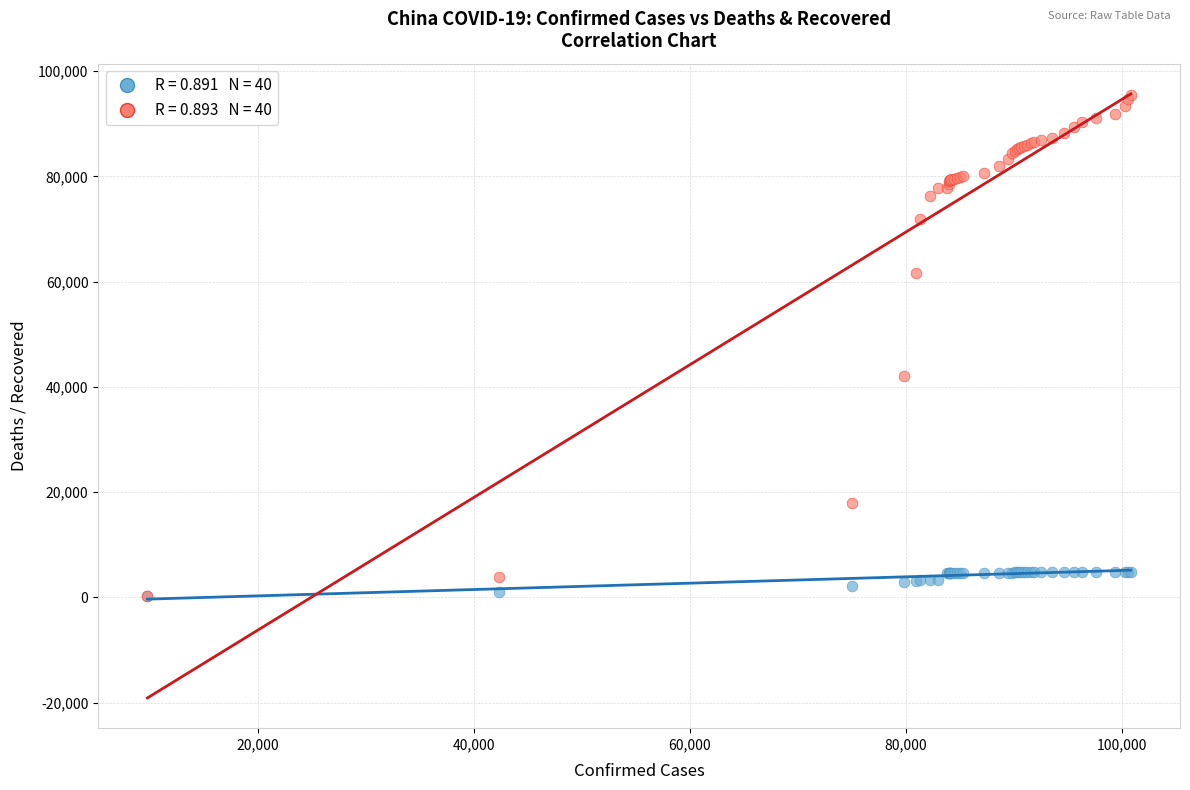

Across all series, what Y value is closest to 47837?

42118